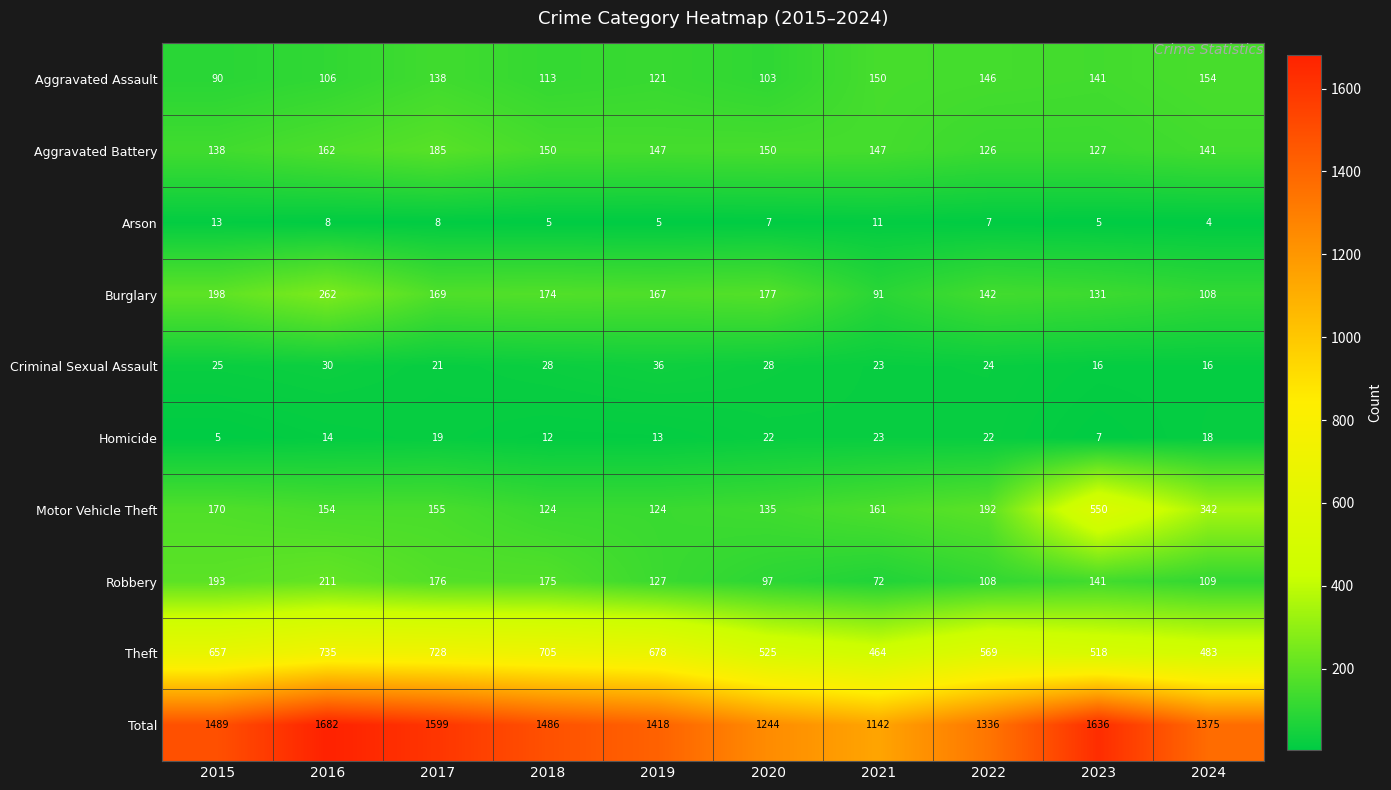

What is the greatest value displayed?

1682